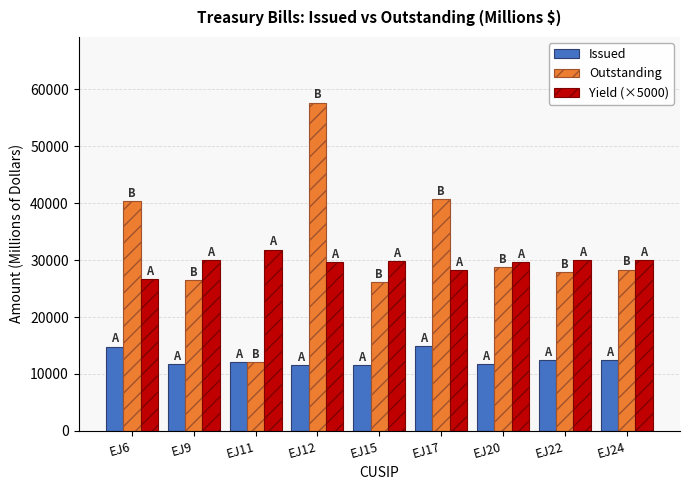

What is the difference between the second highest and second lowest values in the Yield (×5000) series?

1850.0